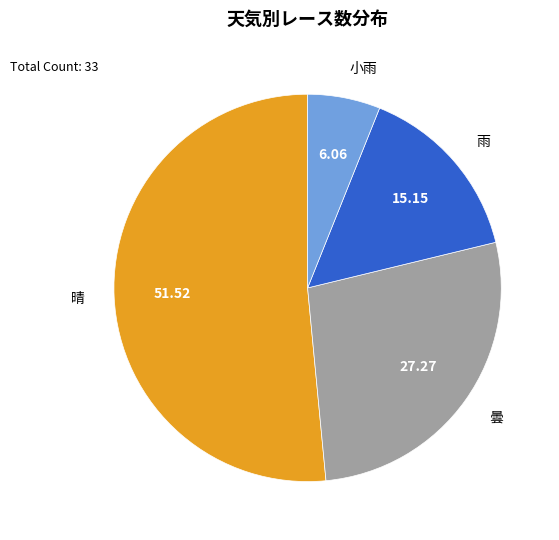

Which has a higher value, 雨 or 晴?

晴